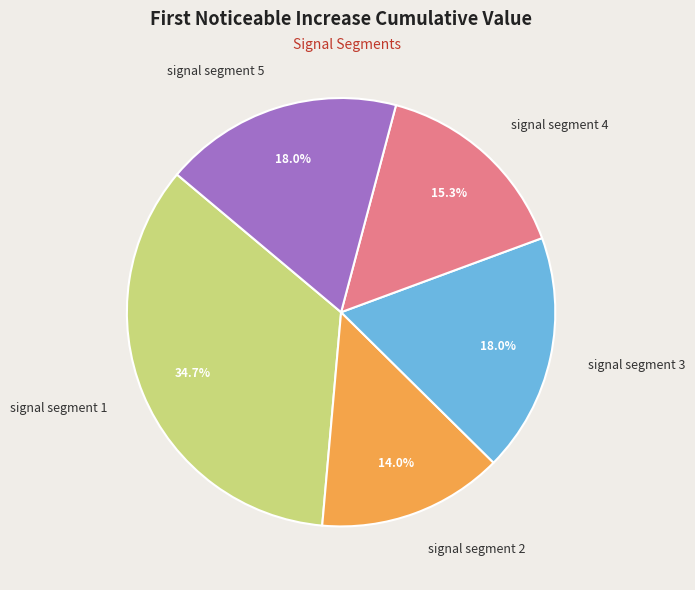

What is the largest slice in the pie chart?

signal segment 1